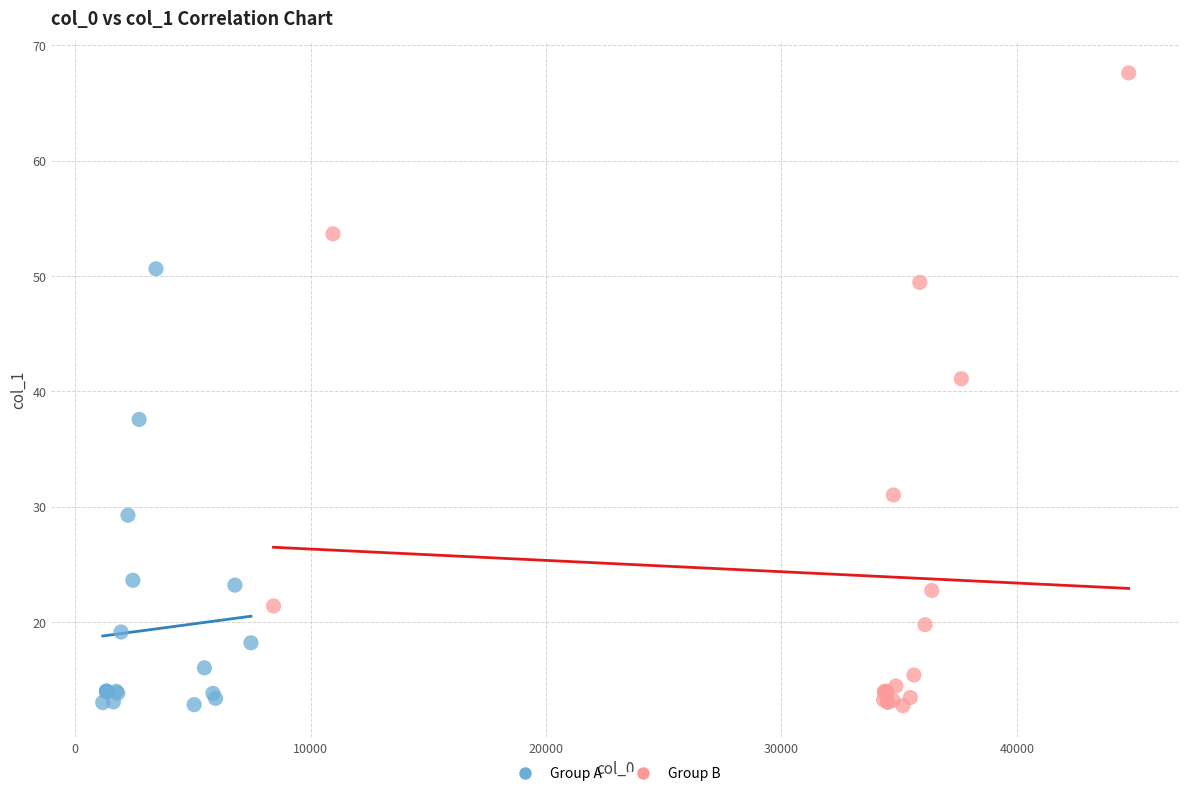

Which series has the widest spread of Y values?

Group B